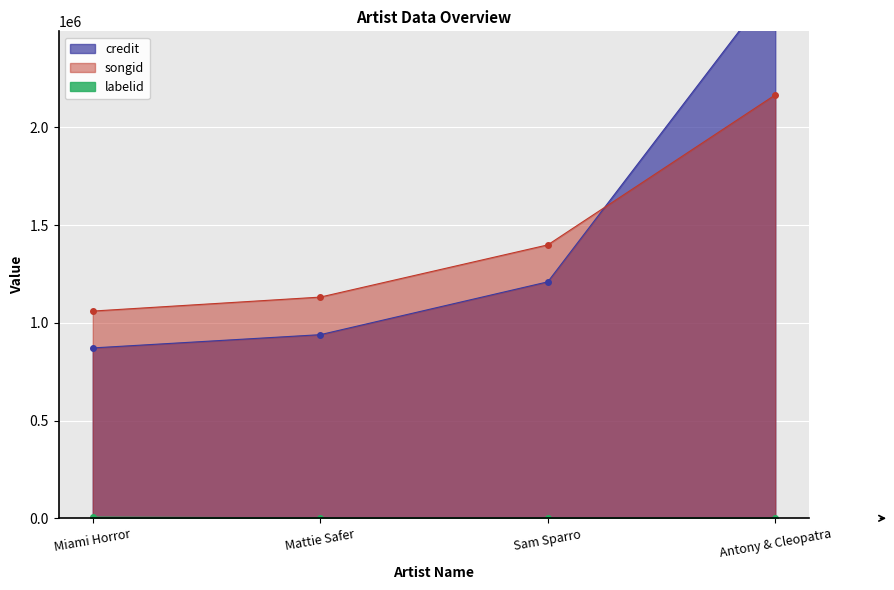

The songid series shows 1398936 at Sam Sparro. True or false?

True